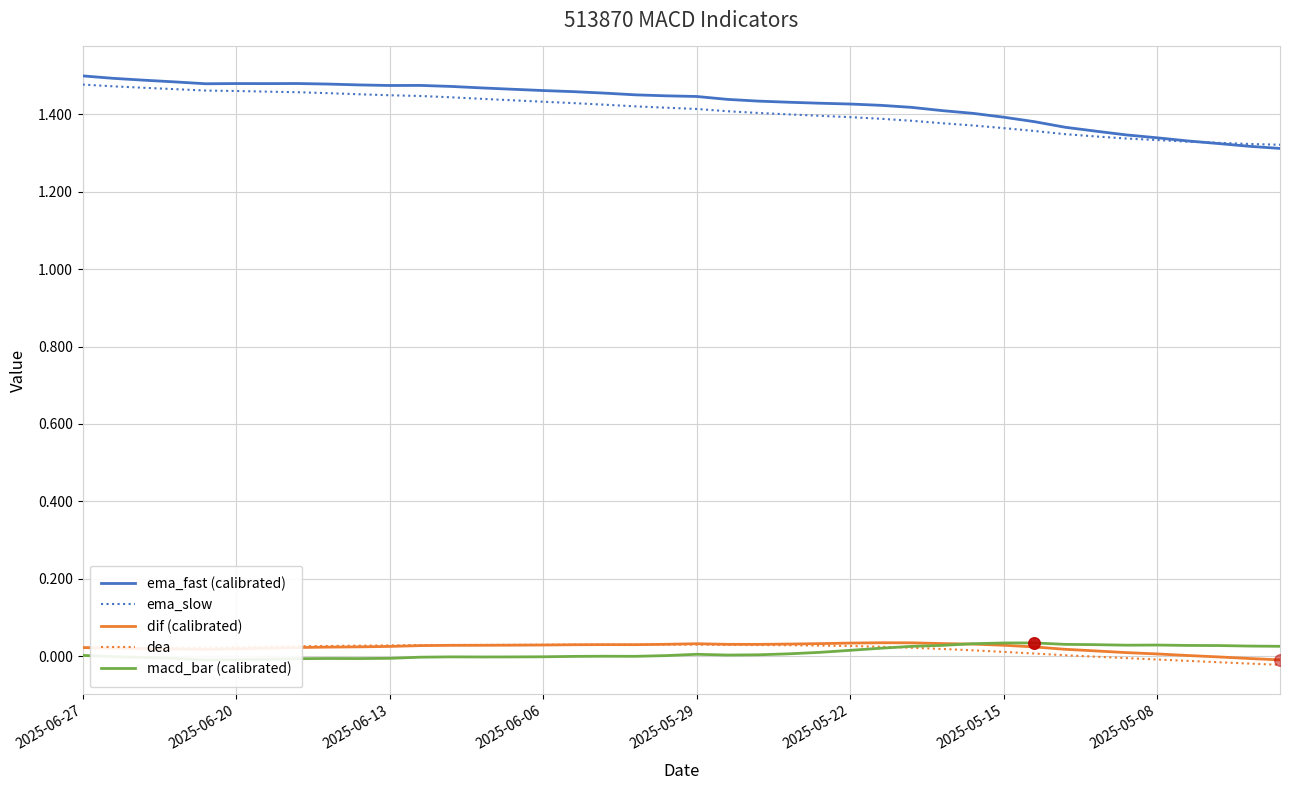

At which category is the sum across all series the highest?

2025-06-27